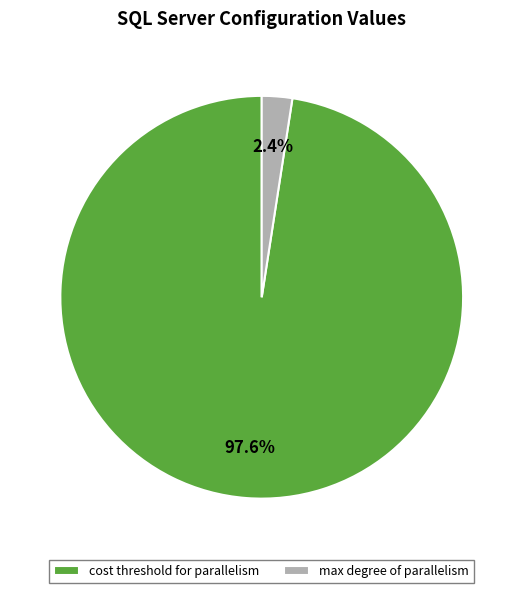

Which slice represents more than half of the pie?

cost threshold for parallelism